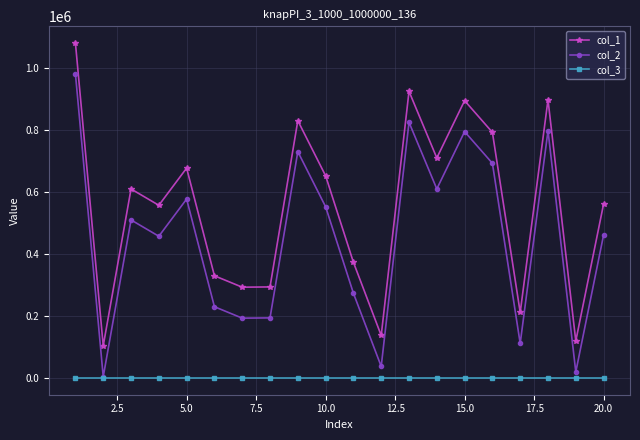

How many values in the col_1 series are below 610486?

10